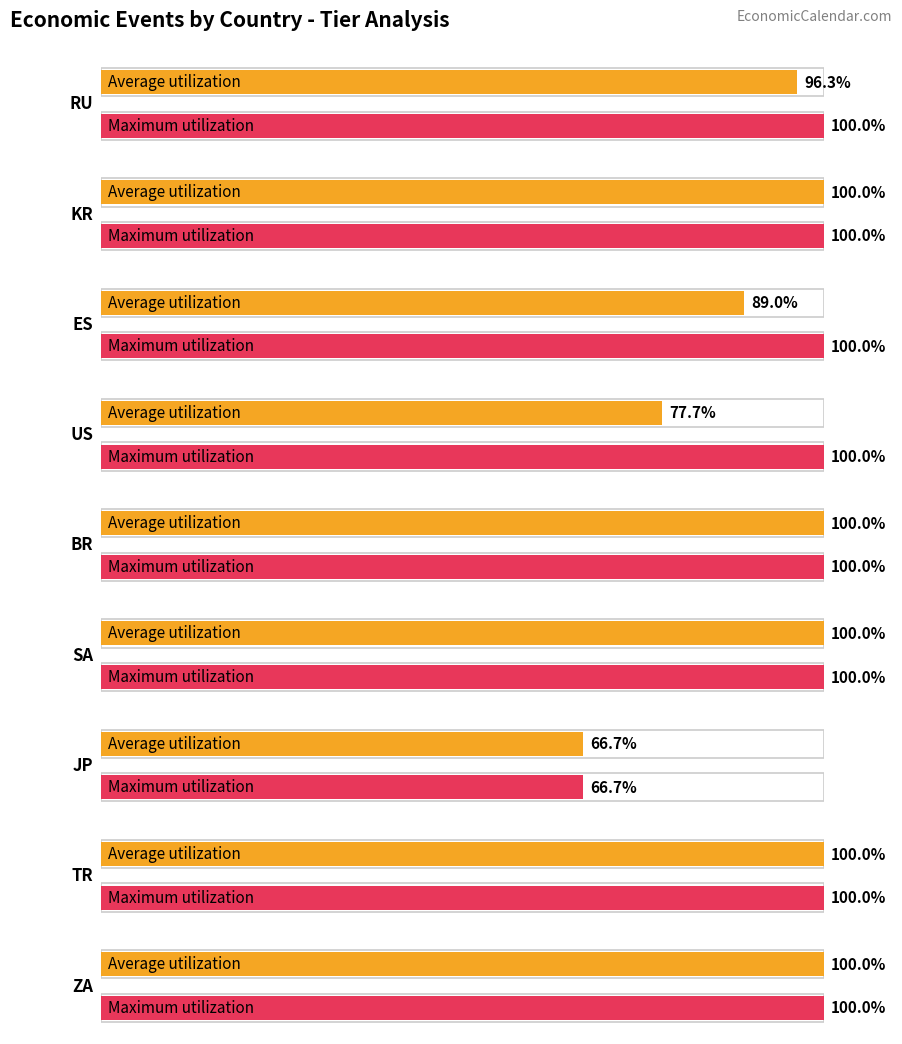

At which category is the sum across all series the highest?

TR